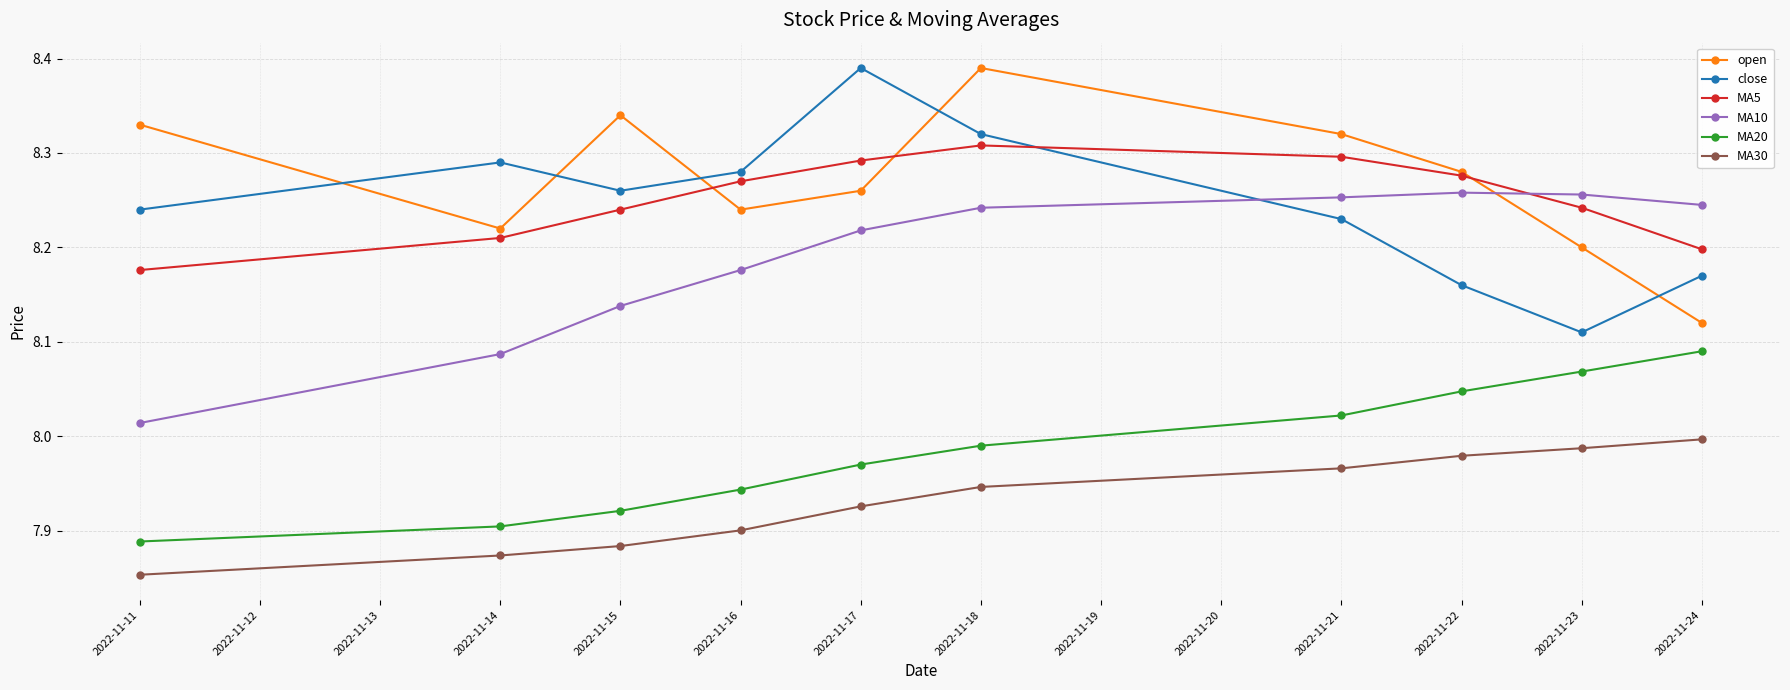

At which category is the sum across all series the highest?

2022-11-18